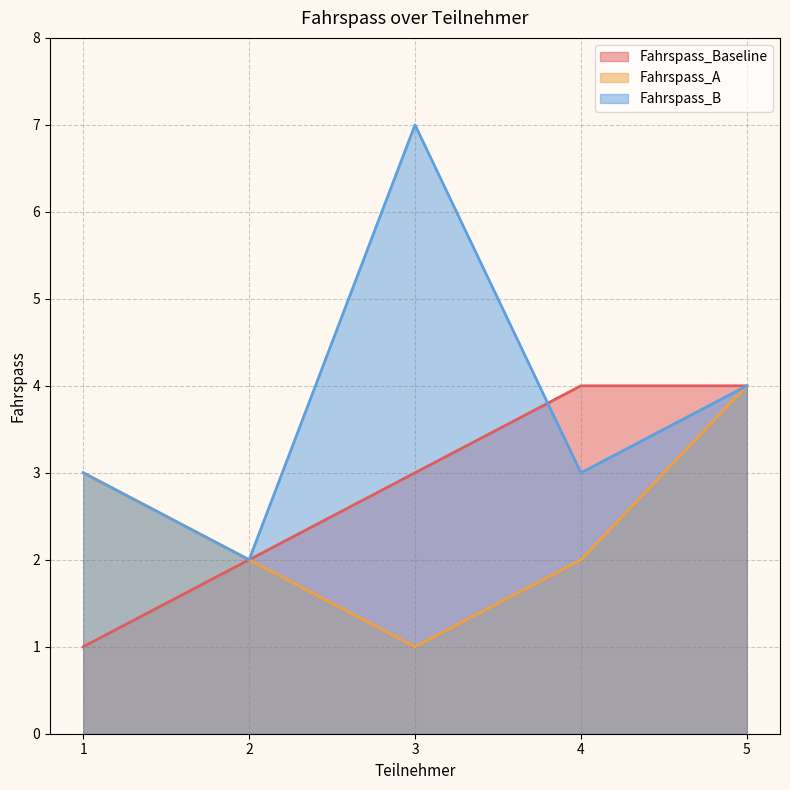

Which series has the largest total across all categories?

Fahrspass_B